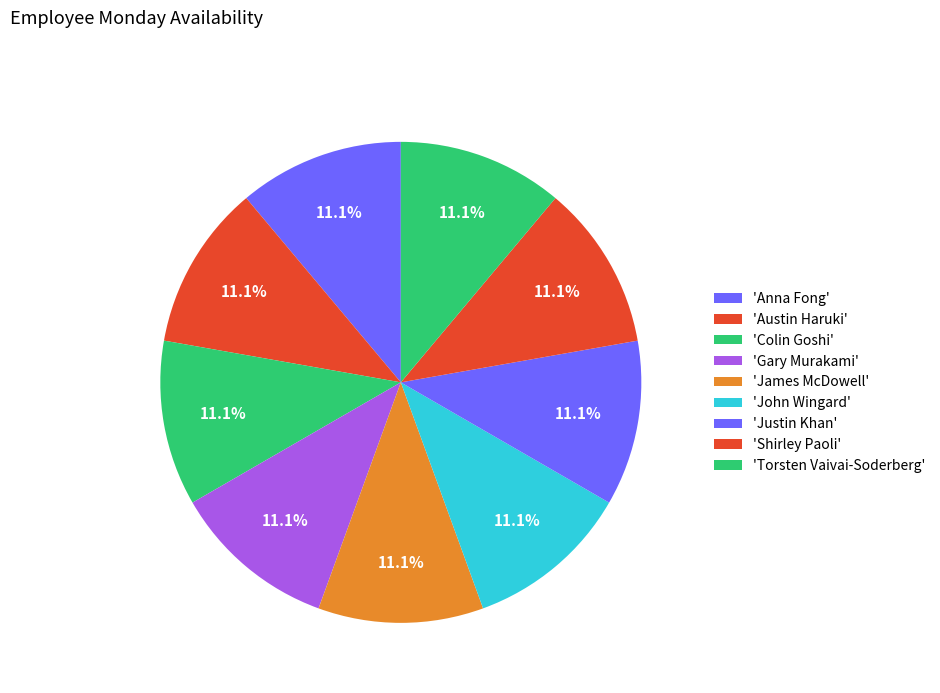

Count the number of slices in the pie.

9